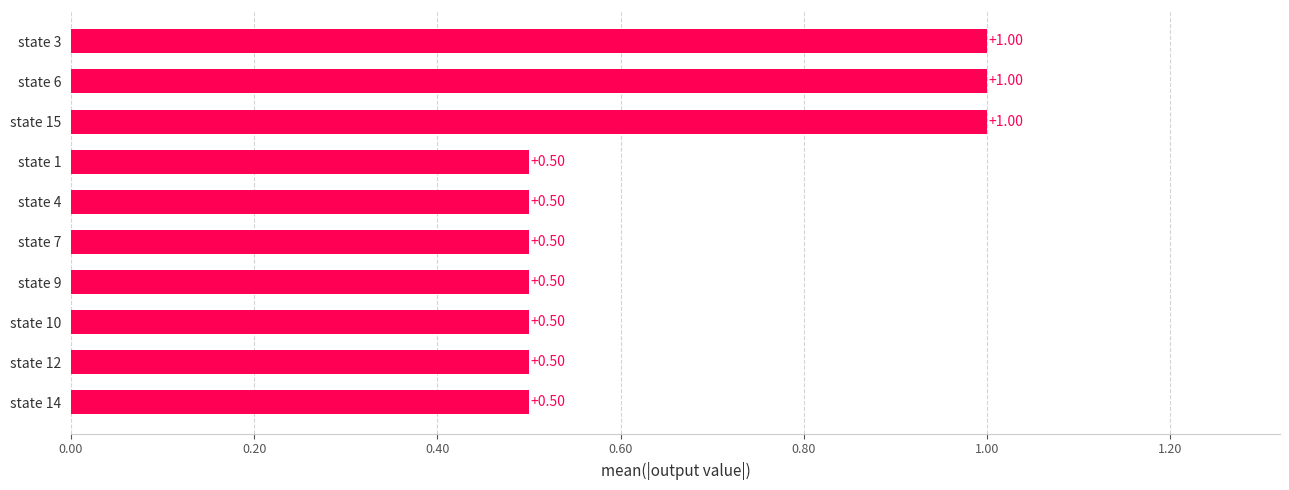

What is the greatest value displayed?

1.0